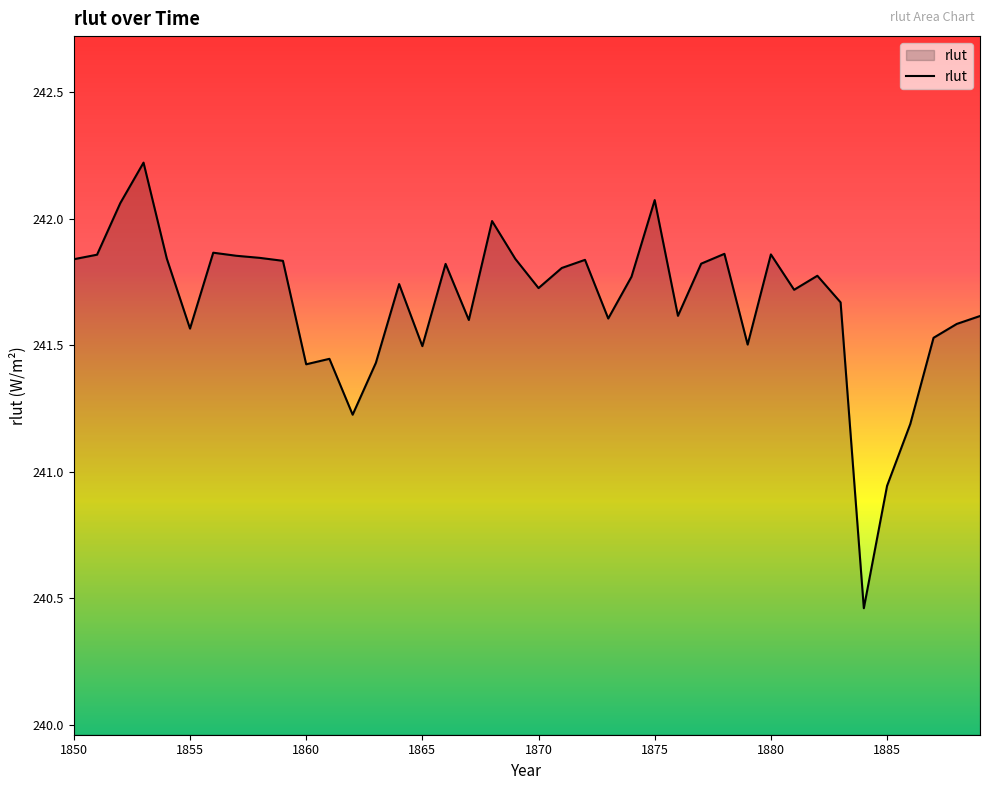

What is the difference between the maximum and minimum values?

1.8